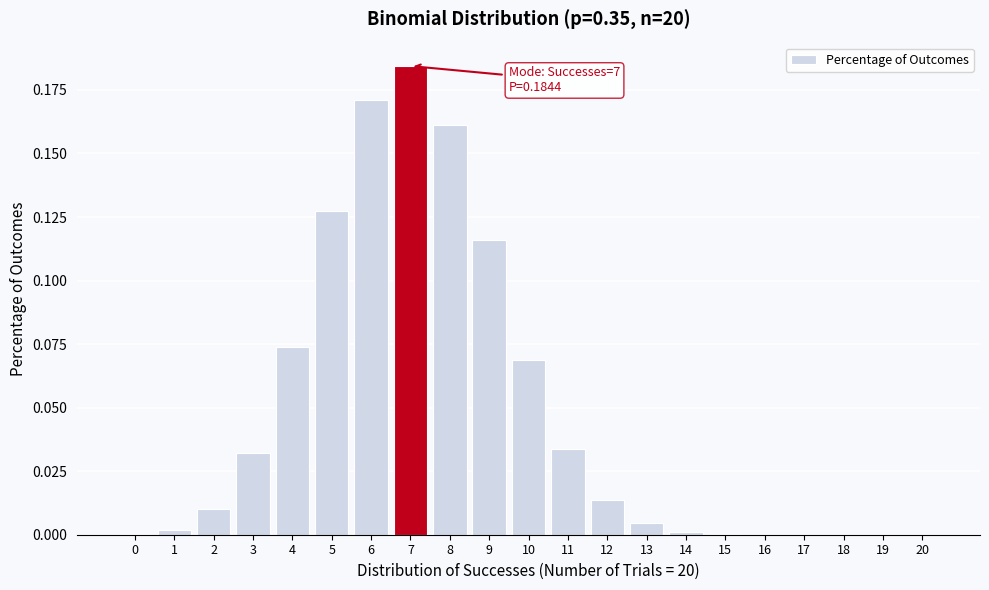

What is the sum of all values?

1.0